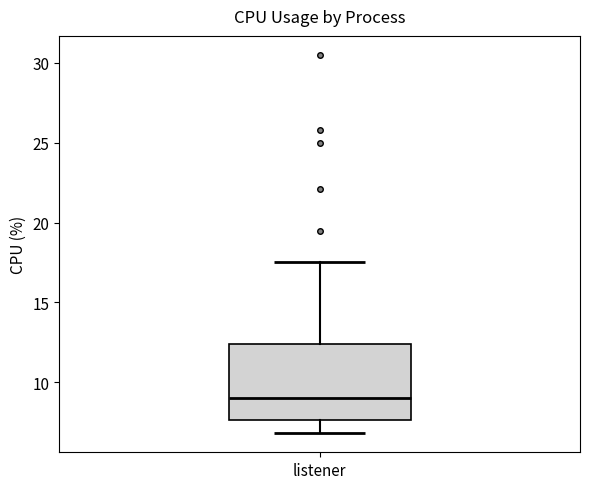

Where is the lower edge of the box for listener on the y-axis? The values are not printed on the chart, so give them approximately, as read against the axis.

7.5